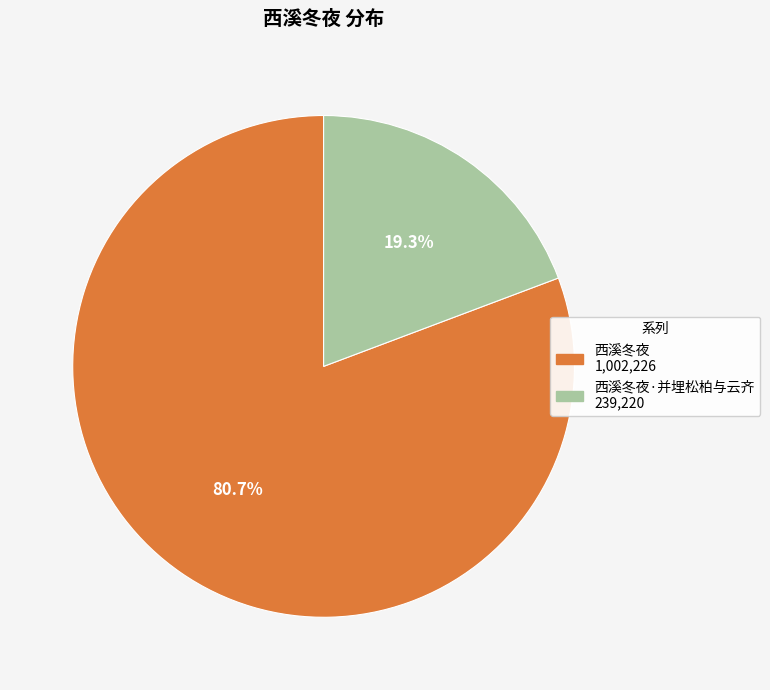

Is there any slice that represents more than half of the pie?

Yes